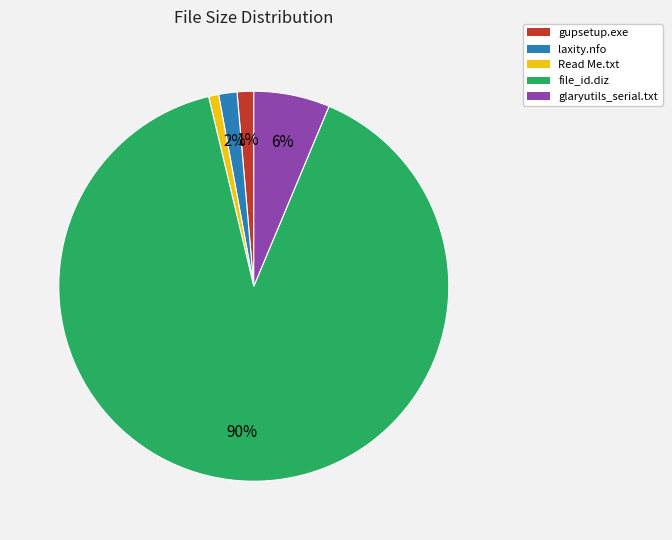

Count the number of slices in the pie.

5